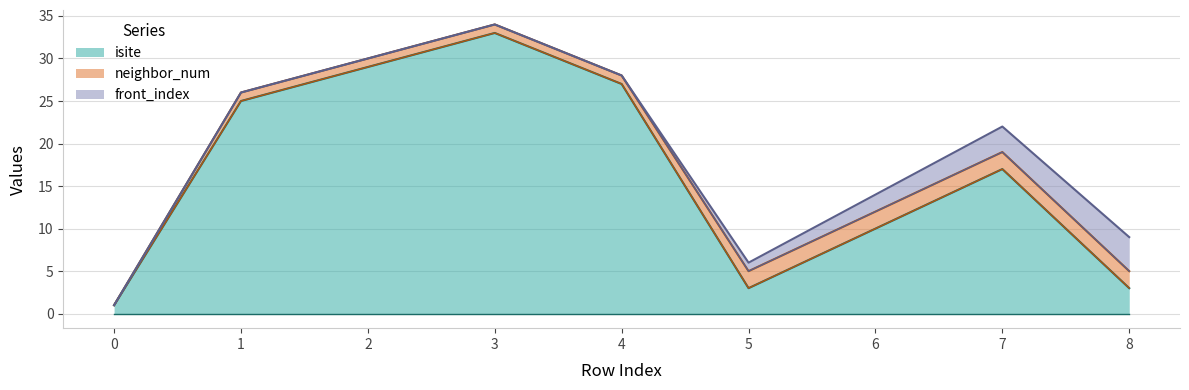

Reading right to left, extract all data points from this chart.

isite: 8=3	7=17	6=10	5=3	4=27	3=33	2=29	1=25	0=1
neighbor_num: 8=2	7=2	6=2	5=2	4=1	3=1	2=1	1=1	0=0
front_index: 8=4	7=3	6=2	5=1	4=0	3=0	2=0	1=0	0=0